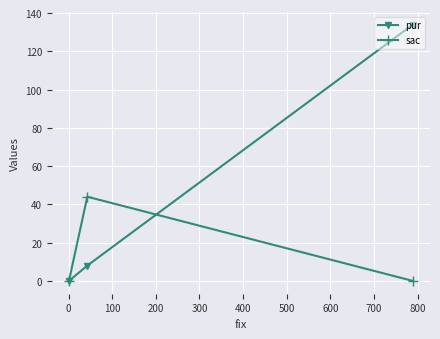

What is the difference between the maximum and minimum values in the sac series?

44